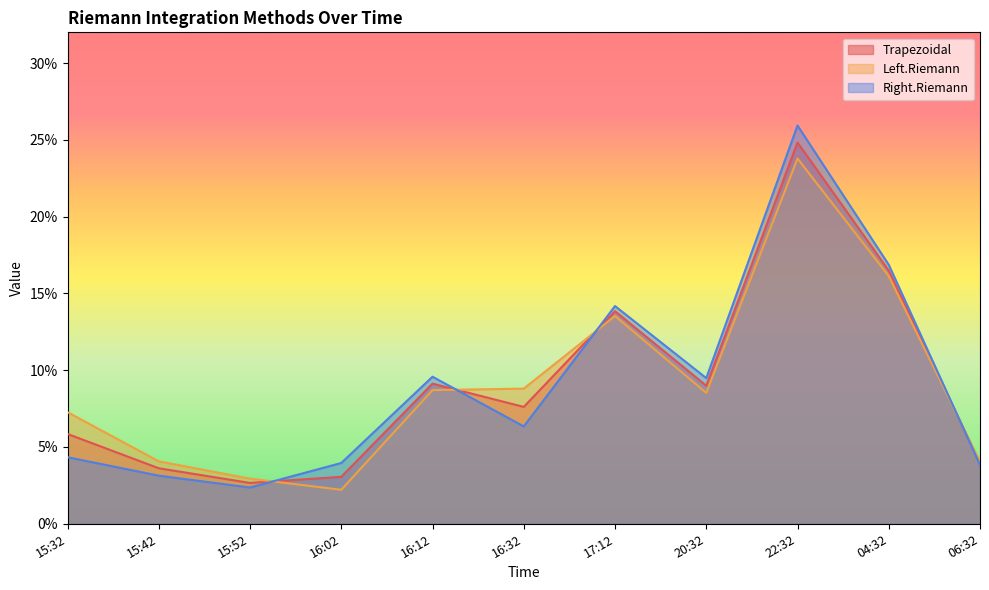

Is the value of Trapezoidal at 22:32 greater than the value of Right.Riemann at 16:32?

Yes